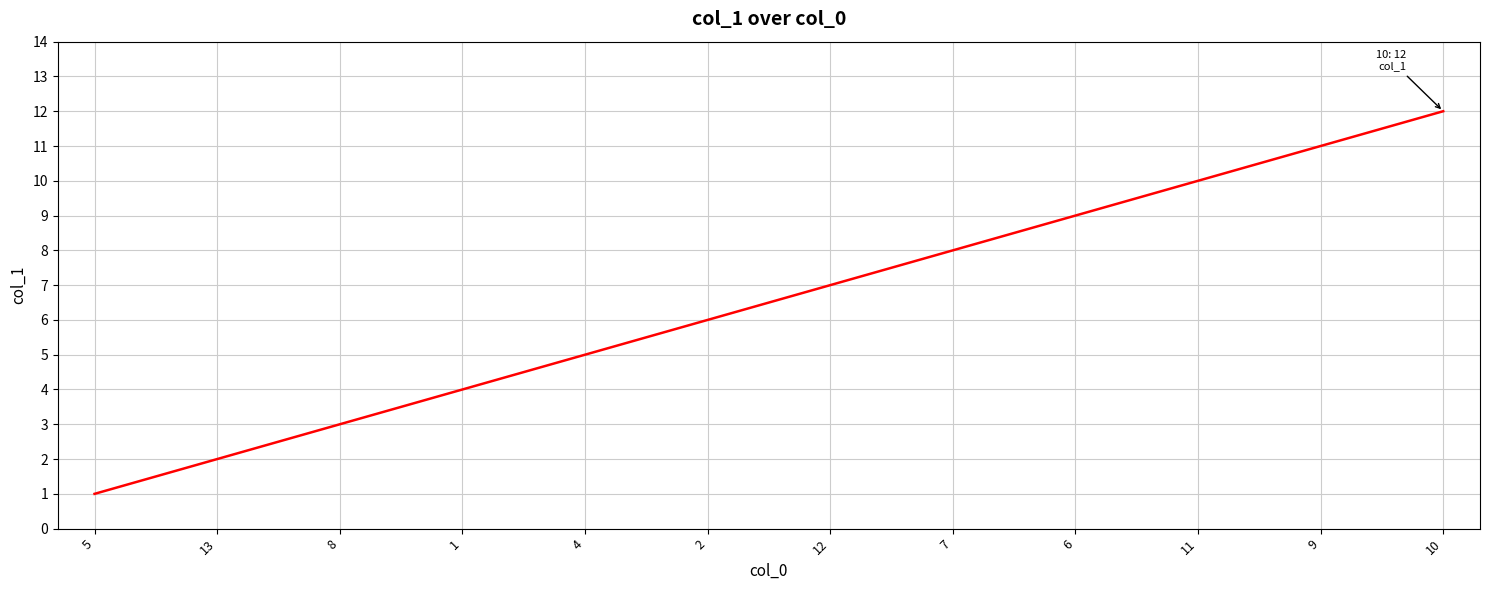

Rank the categories by value from highest to lowest.

10, 9, 11, 6, 7, 12, 2, 4, 1, 8, 13, 5